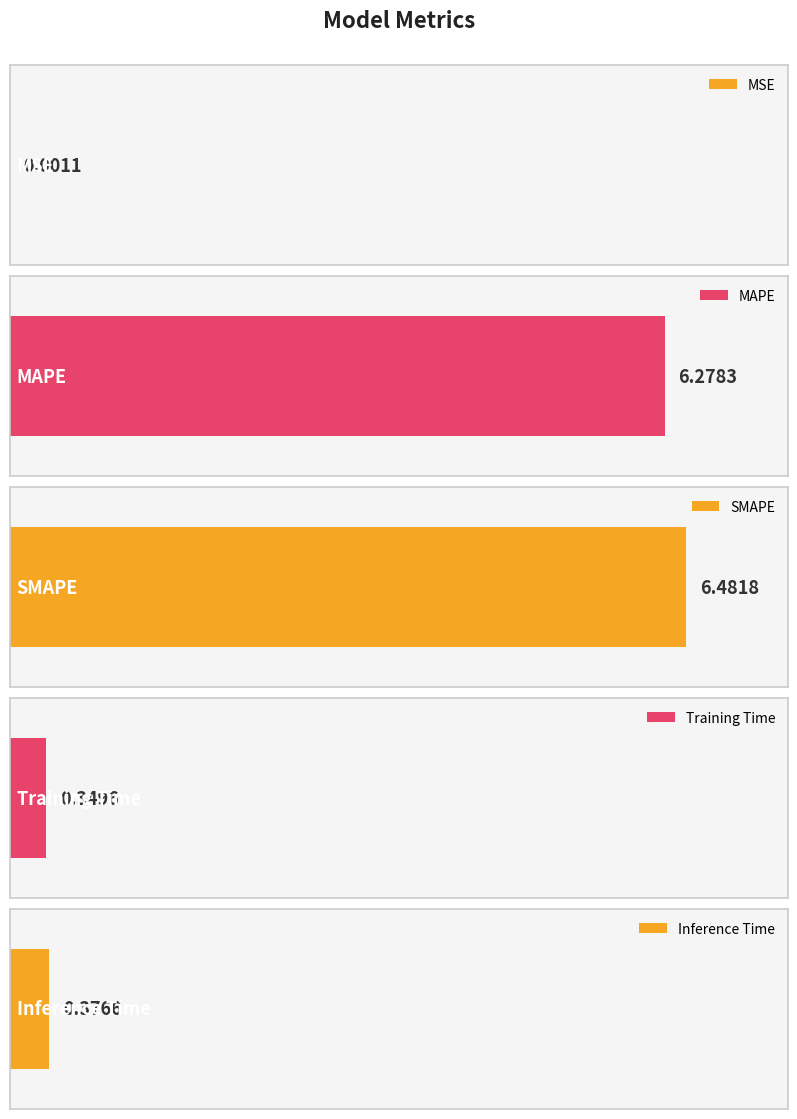

Does the chart contain any negative values?

No